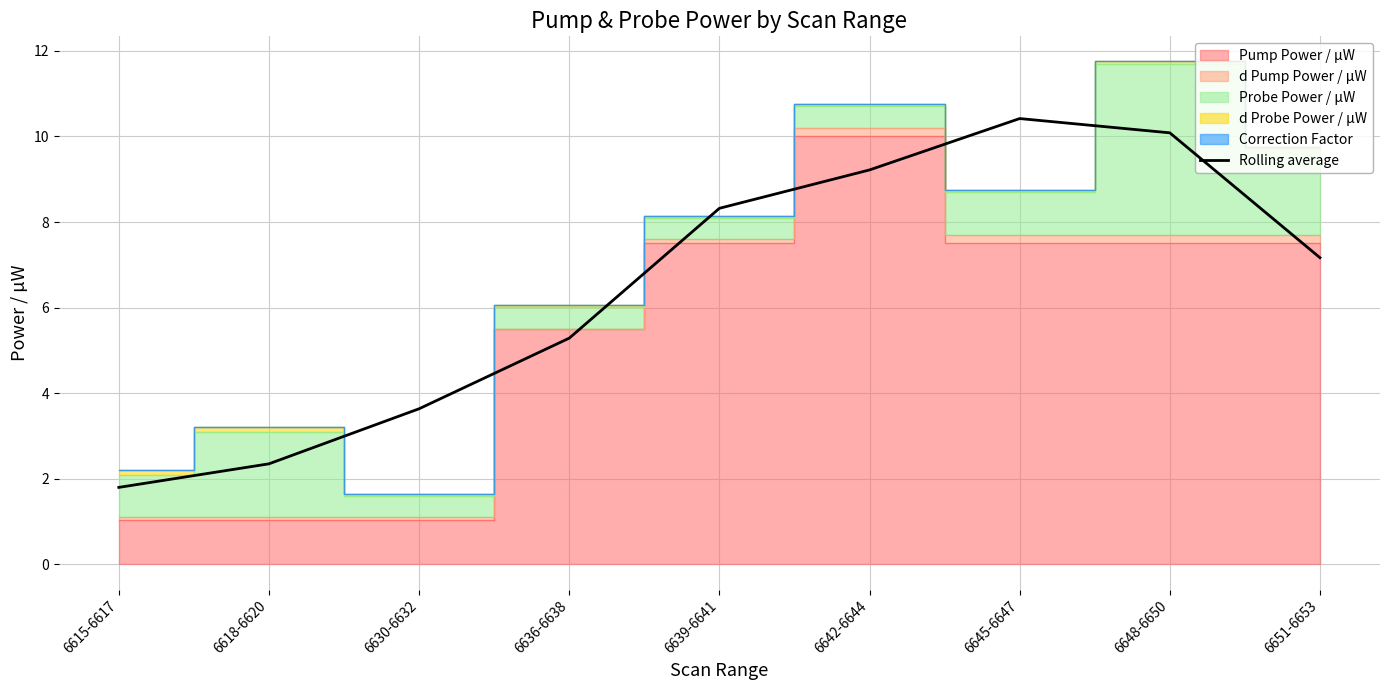

What is the average value?

6.5